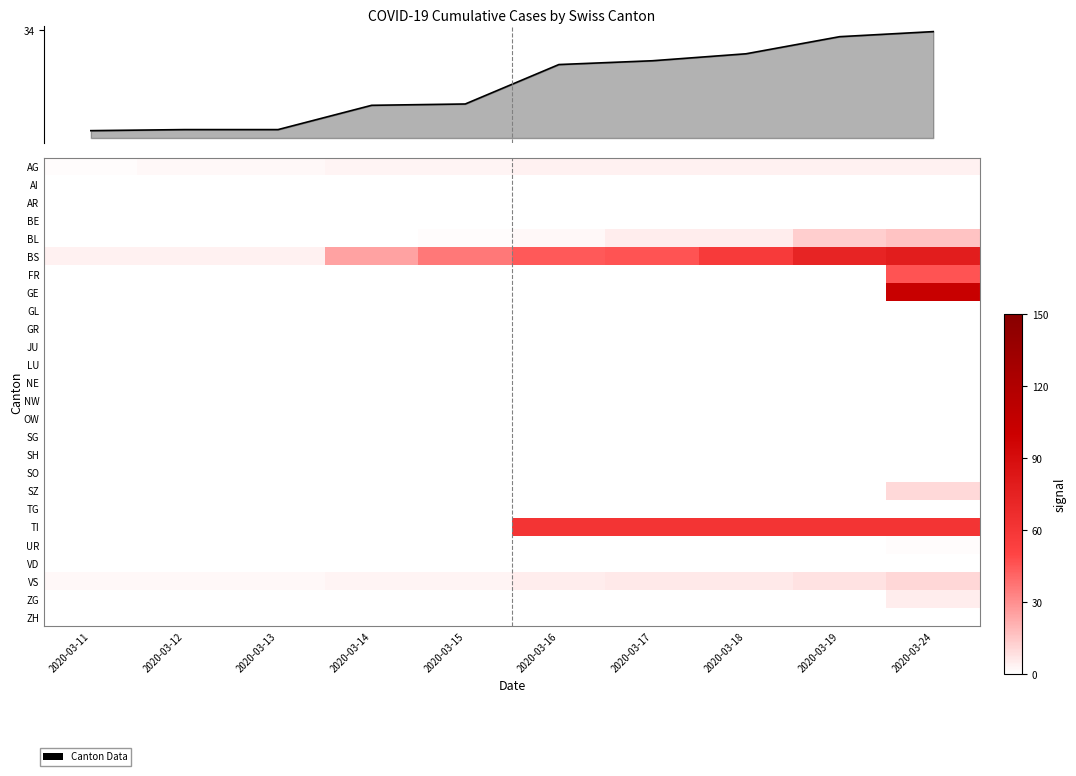

Is the value of SZ at 2020-03-13 greater than the value of FR at 2020-03-15?

No